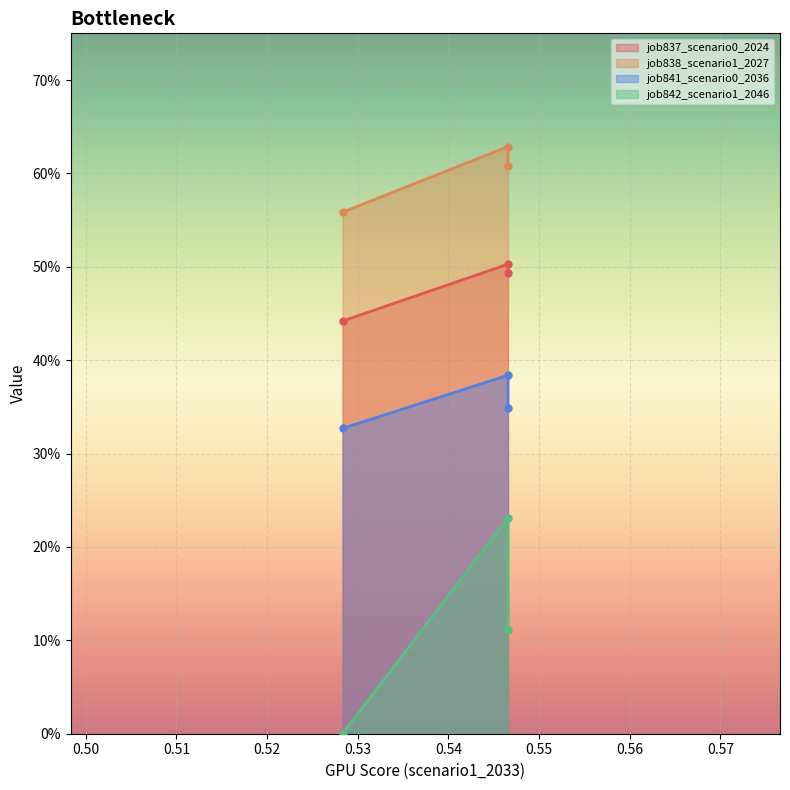

Reading left to right, what are all the values shown in this chart?

job837_scenario0_2024: in27=0.4	B14=0.5	B11=0.5
job838_scenario1_2027: in27=0.6	B14=0.6	B11=0.6
job841_scenario0_2036: in27=0.3	B14=0.4	B11=0.3
job842_scenario1_2046: in27=0.0	B14=0.2	B11=0.1